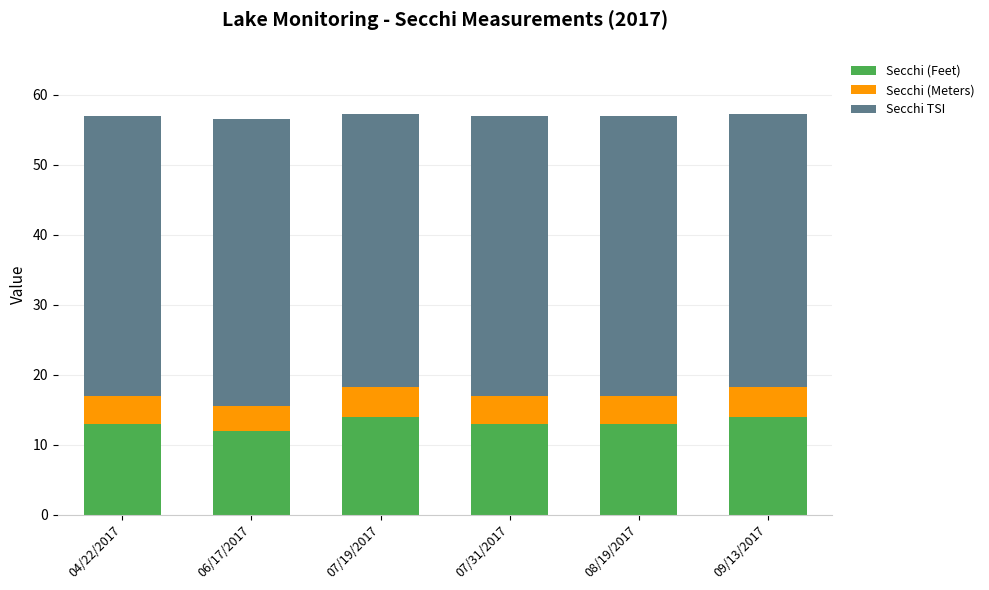

The Secchi (Feet) series shows 19.1 at 09/13/2017. True or false?

False